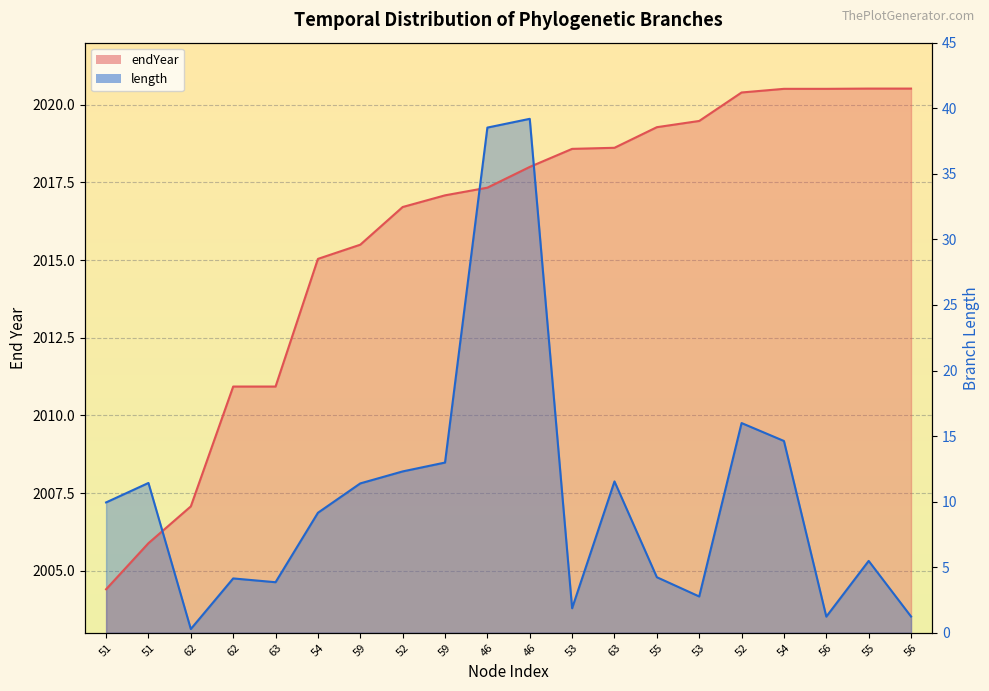

Between 62 and 52, which series saw the biggest shift?

endYear